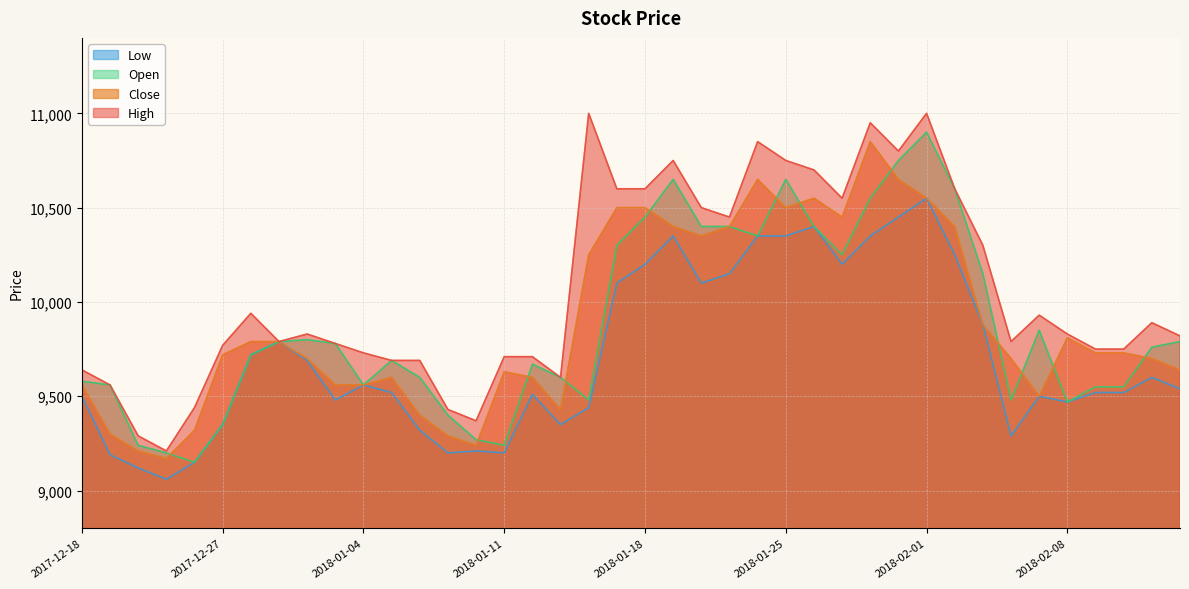

At which label does High first exceed 9830?

2017-12-28